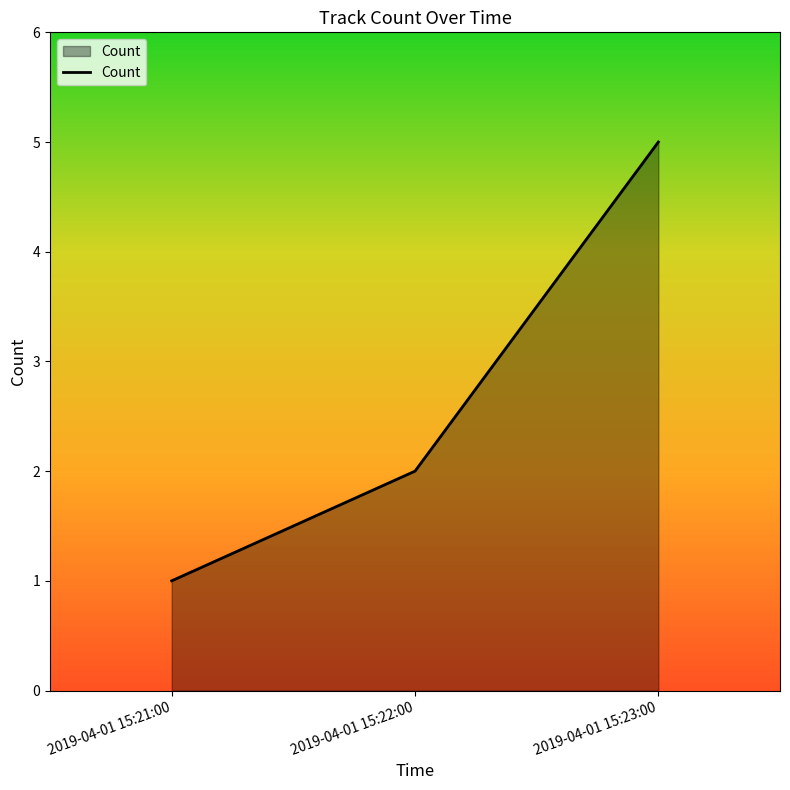

Reading left to right, list all the values displayed in this chart.

1	2	5